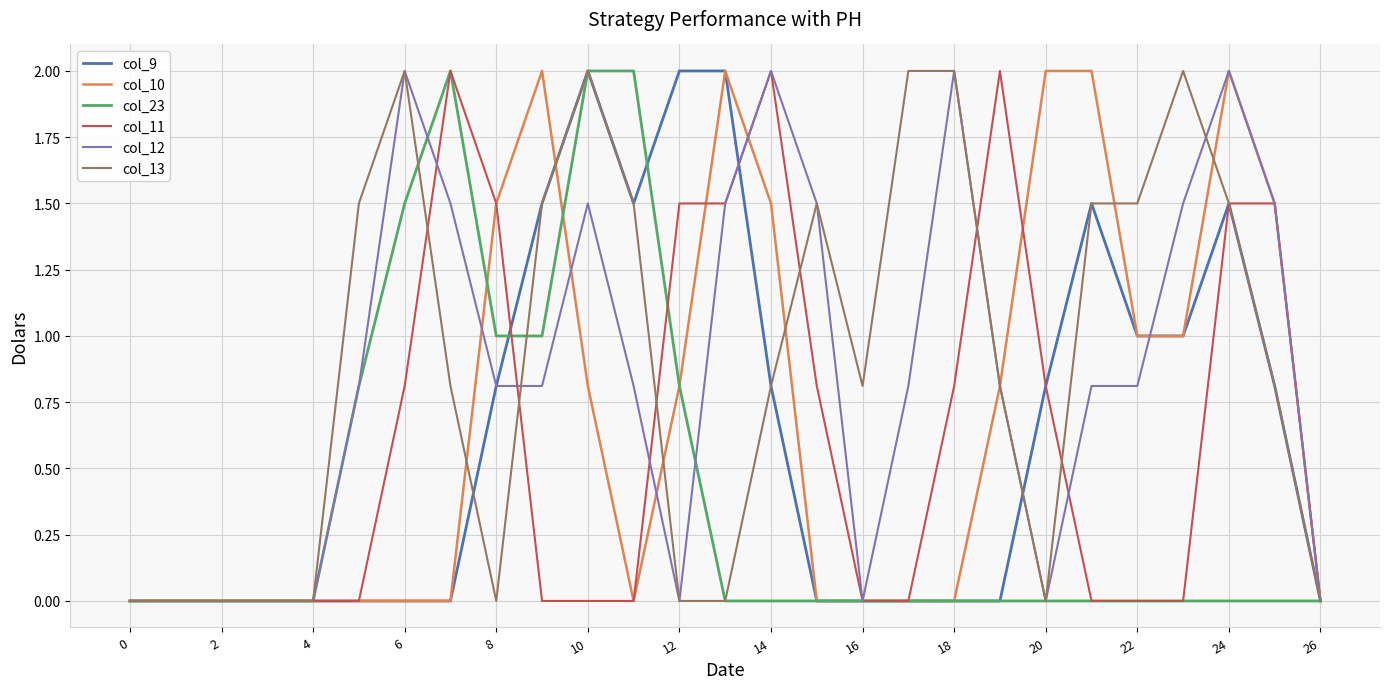

What is the maximum value shown in the chart?

2.0